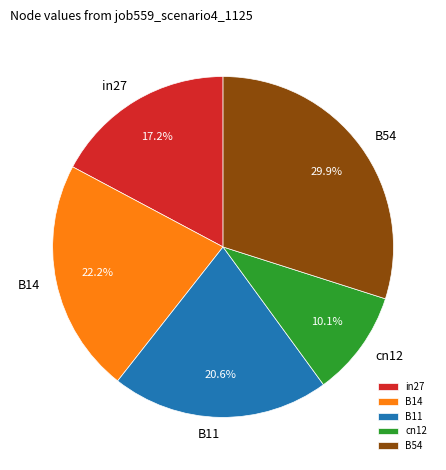

Is the sum of B54 and cn12 greater than half?

No